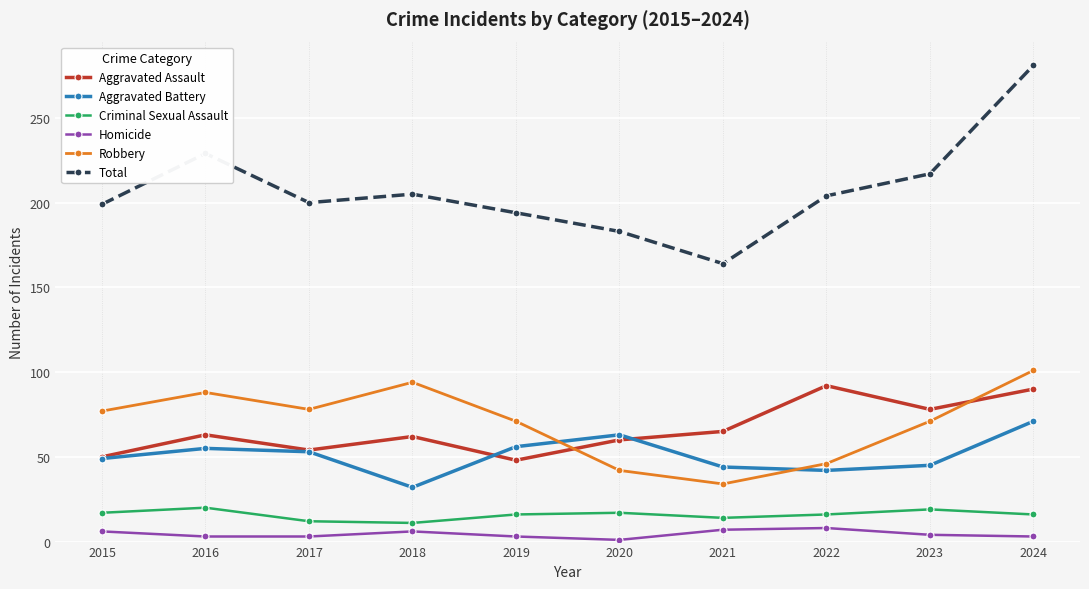

What is the approximate value of Criminal Sexual Assault at 2018?

11